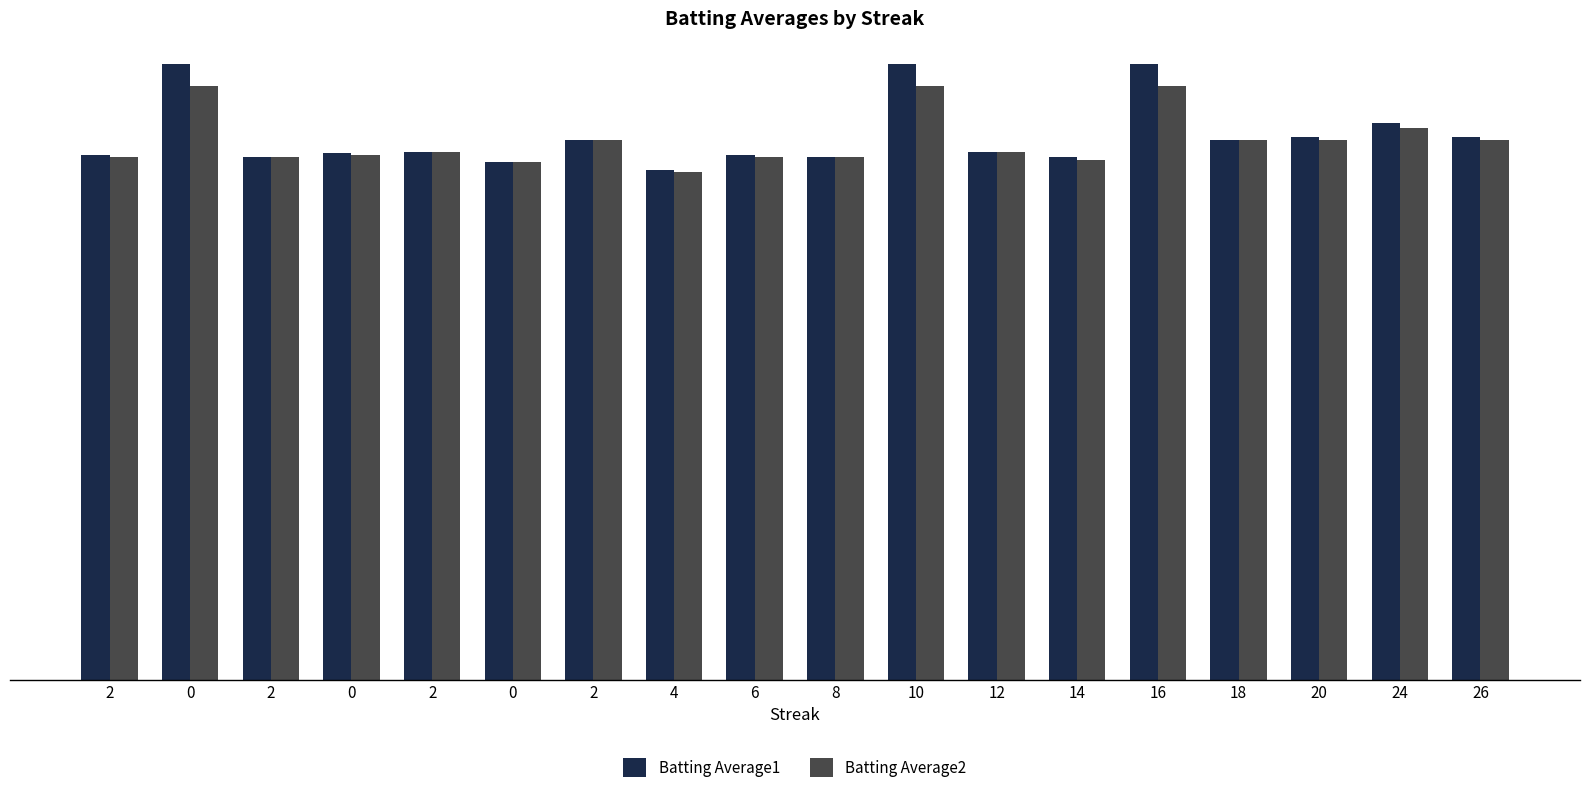

What are all the series names shown in the legend?

Batting Average1, Batting Average2